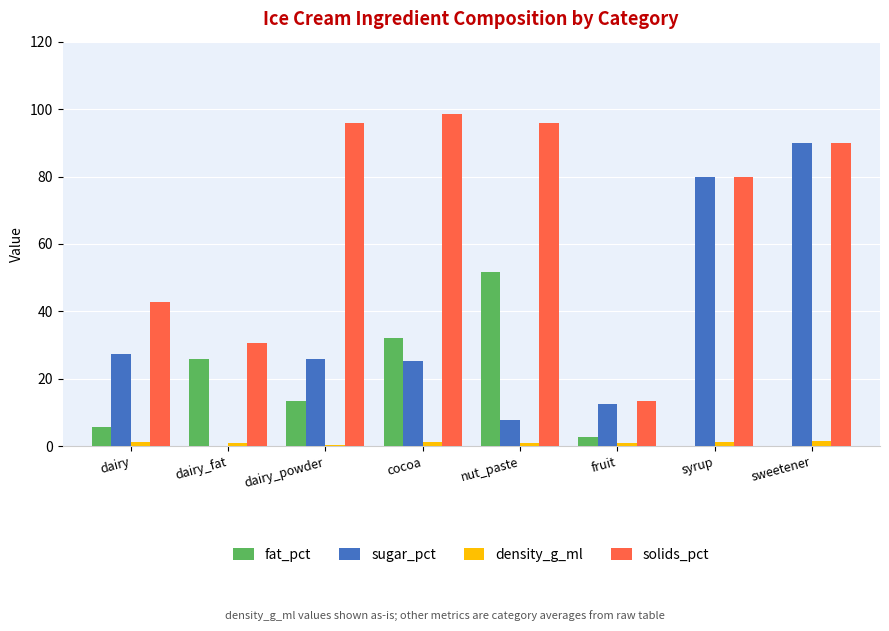

Which series has the widest spread of values?

sugar_pct